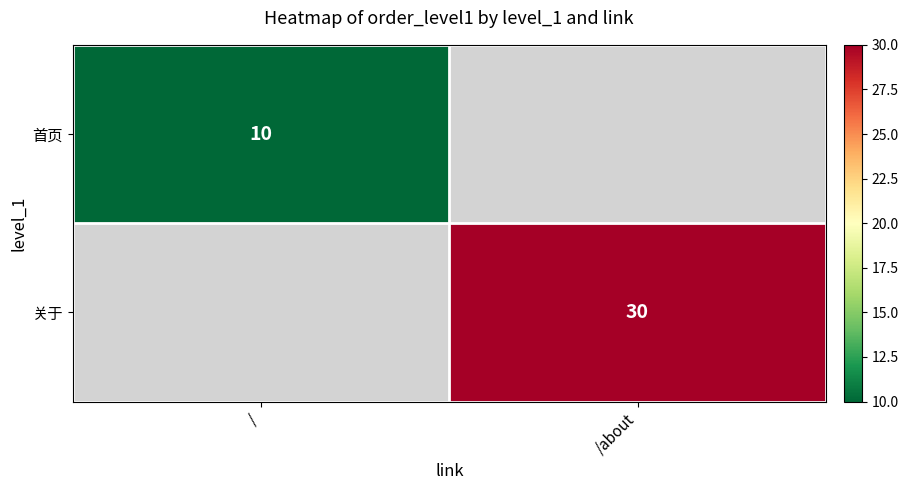

The value of 首页 at / is 15. True or false?

False